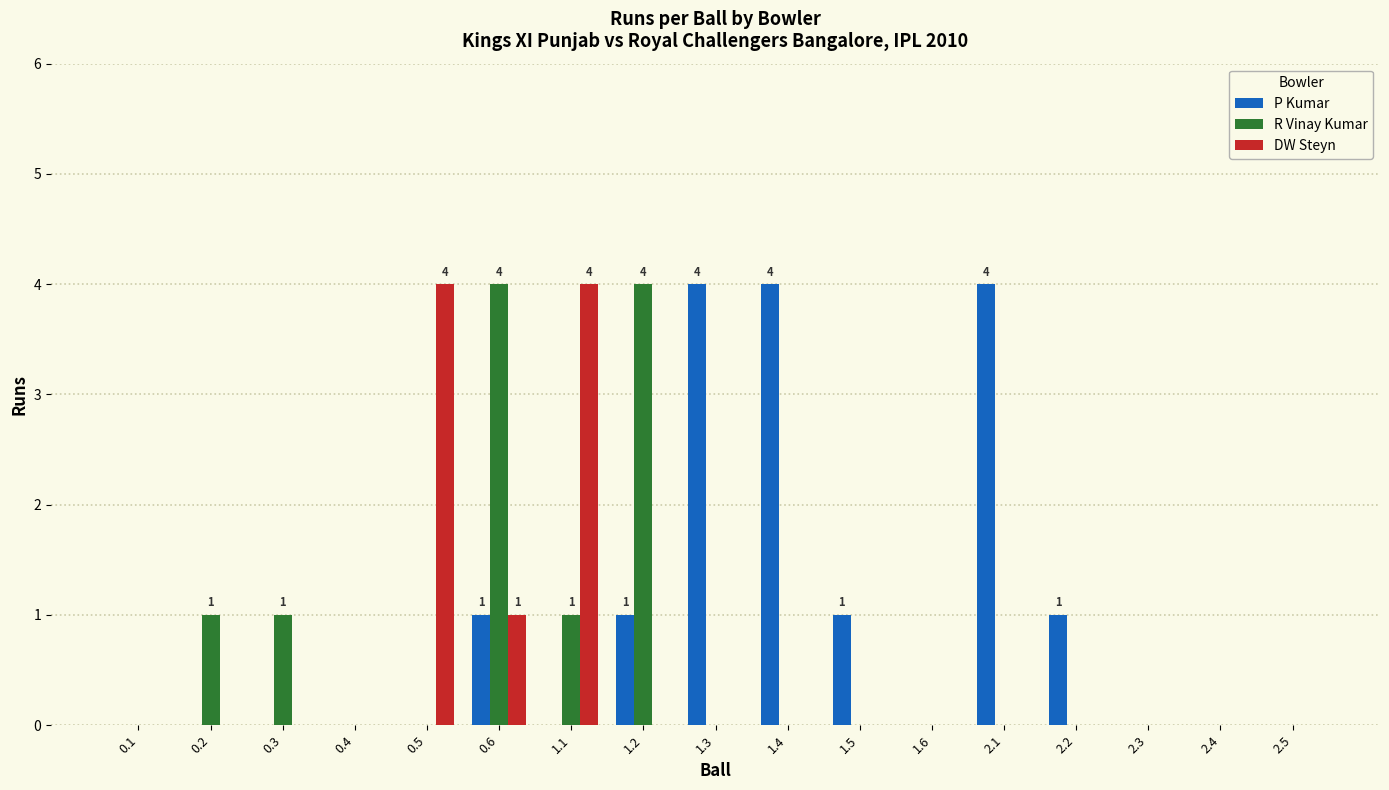

What is the sum of the P Kumar values at 2.4 and 0.6?

1